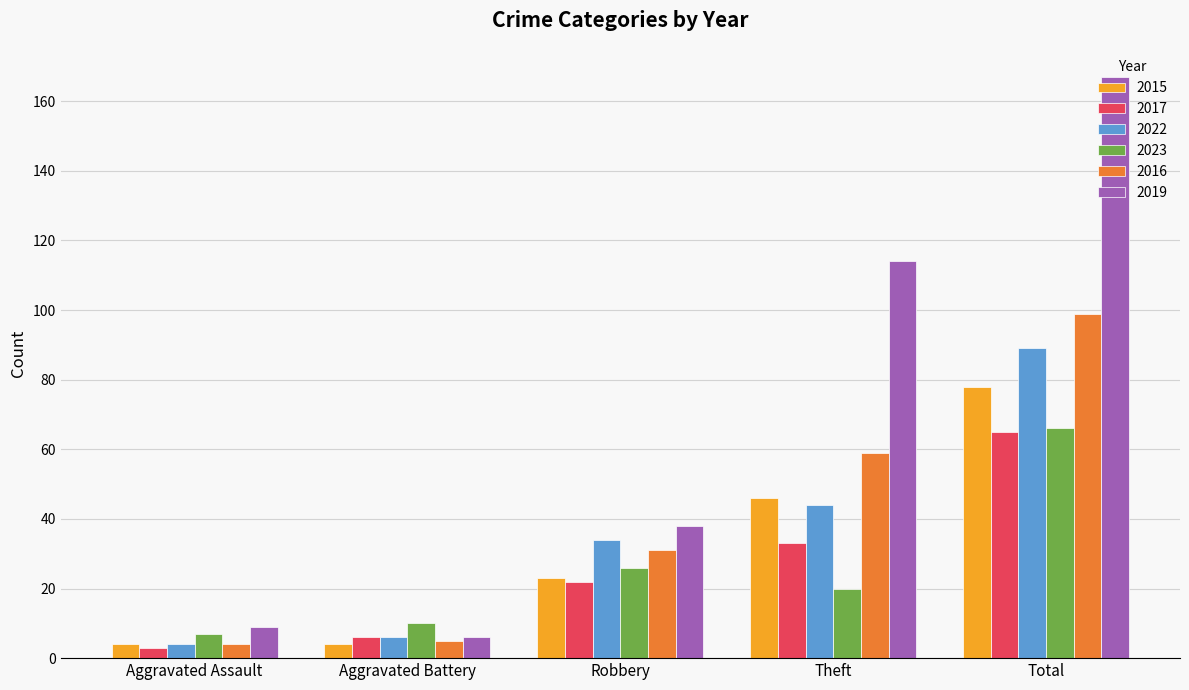

What is the difference between the maximum and minimum values in the 2019 series?

161